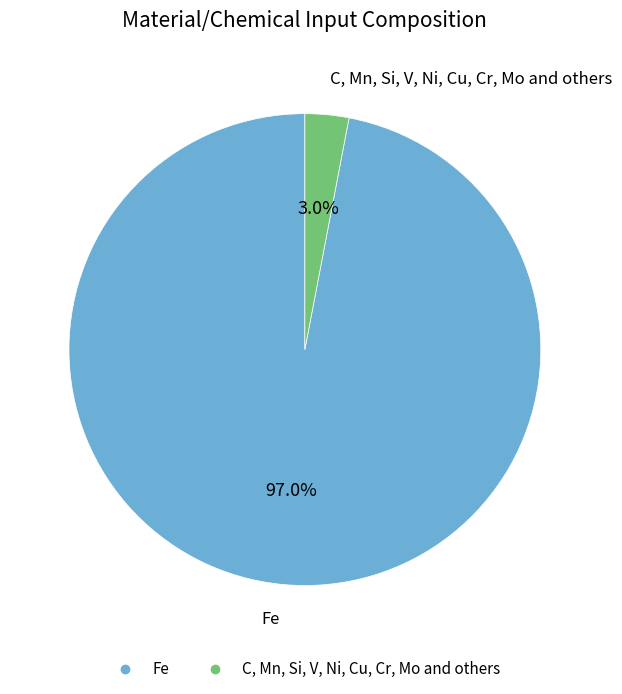

What portion of the pie excludes Fe?

3.0%